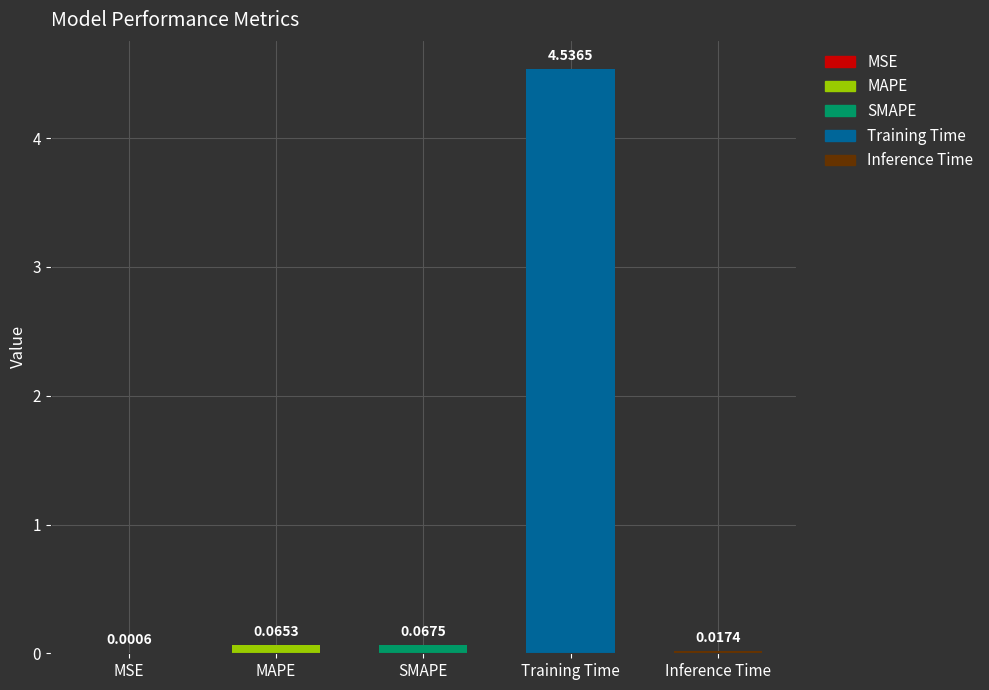

Which category has the highest value across all series?

Training Time